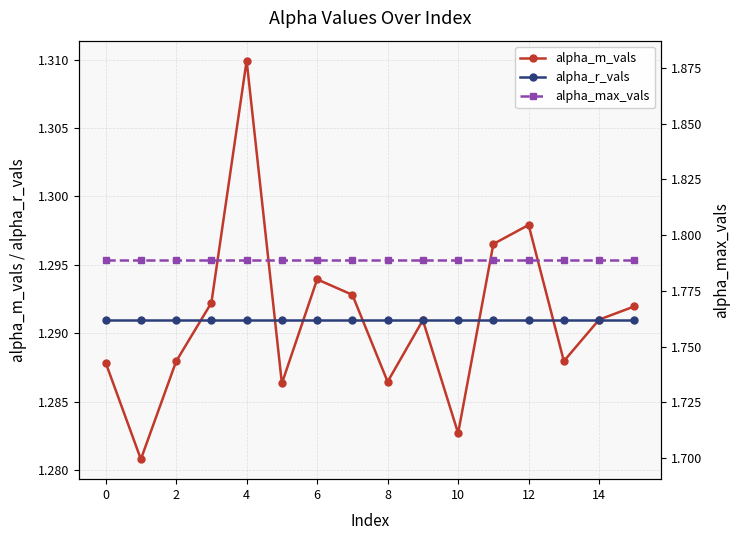

How many interior local valleys does the alpha_m_vals series have?

5